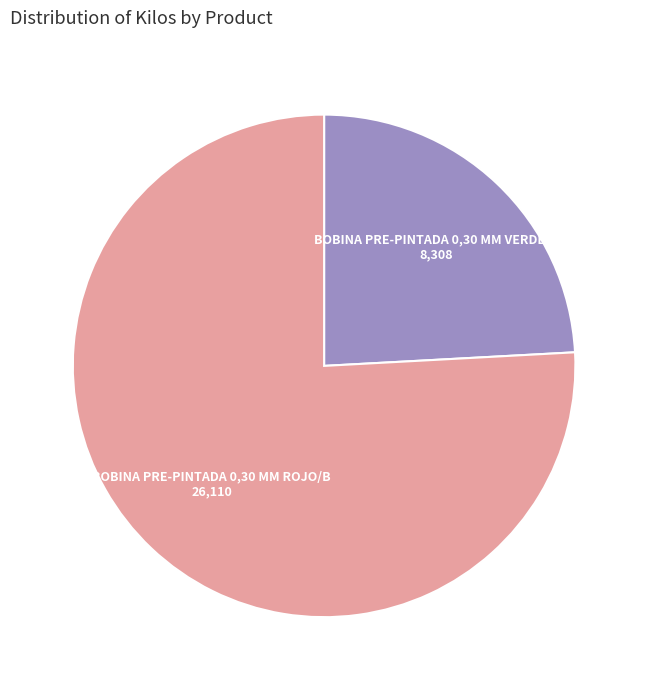

Which category has the biggest portion of the pie?

BOBINA PRE-PINTADA 0,30 MM ROJO/B